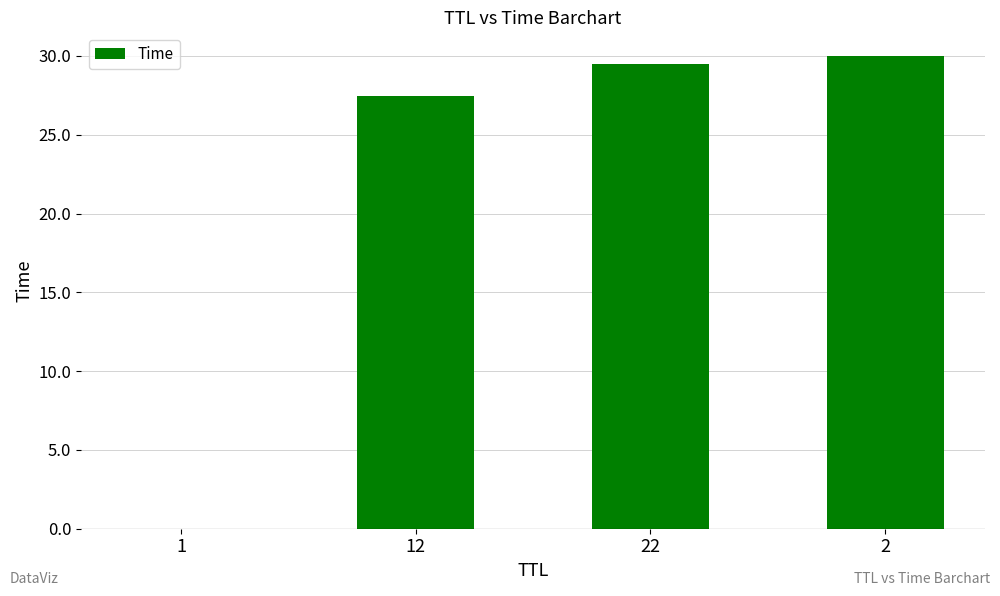

What is the sum of all values?

86.9